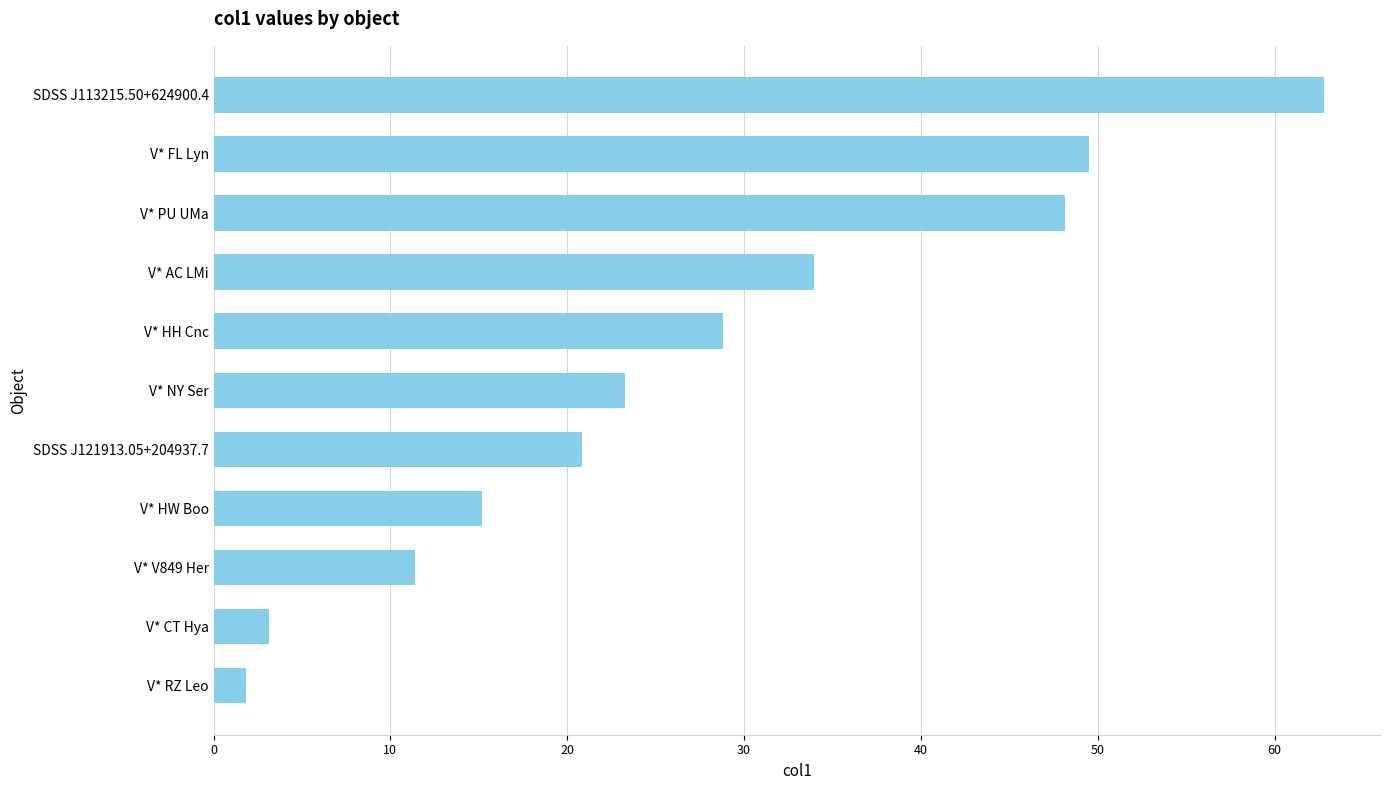

Rank the categories by value from highest to lowest.

SDSS J113215.50+624900.4, V* FL Lyn, V* PU UMa, V* AC LMi, V* HH Cnc, V* NY Ser, SDSS J121913.05+204937.7, V* HW Boo, V* V849 Her, V* CT Hya, V* RZ Leo